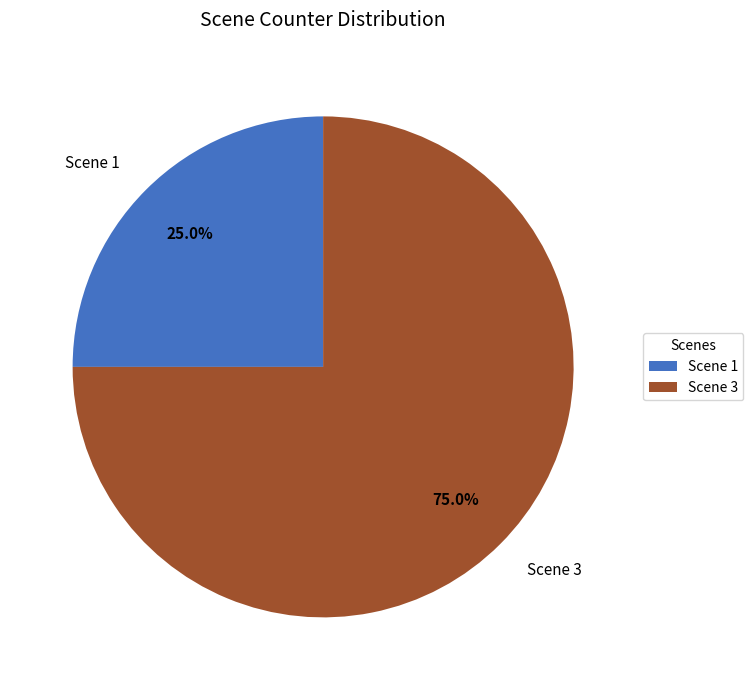

Does Scene 1 account for over 50% of the chart?

No